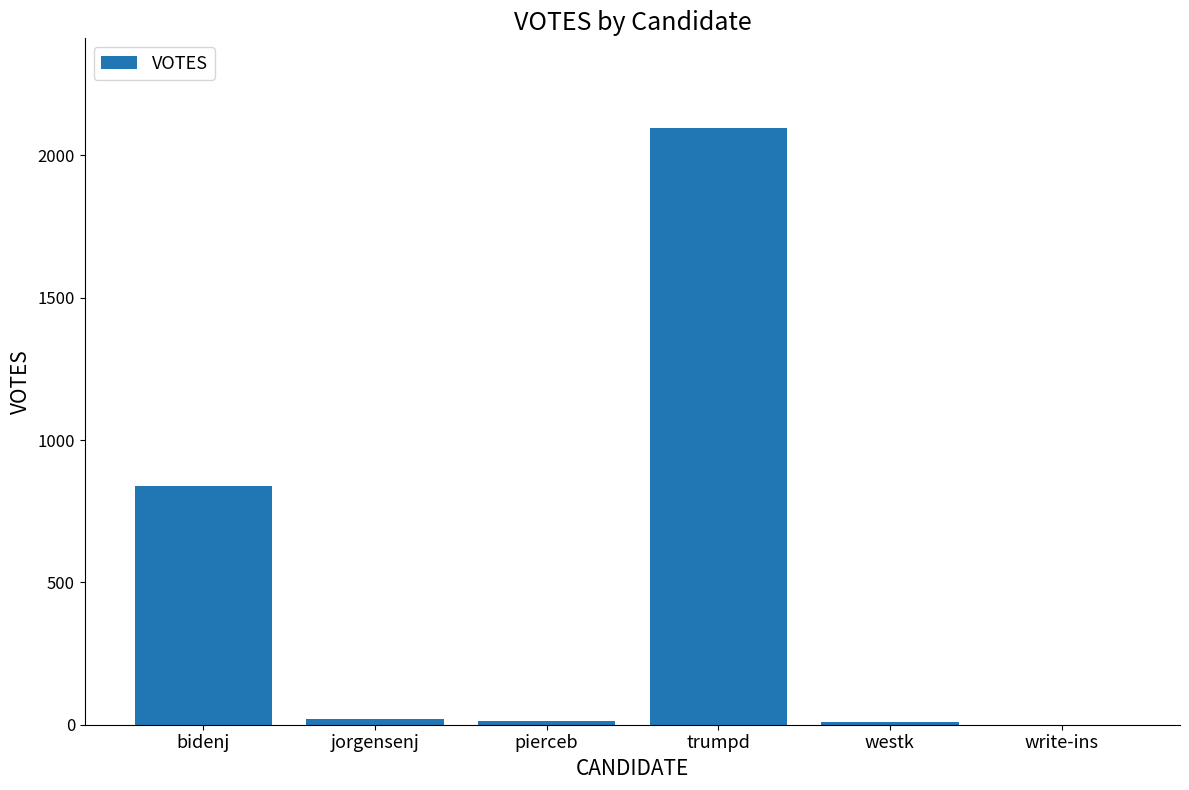

What is the difference between the values at write-ins and trumpd?

2097